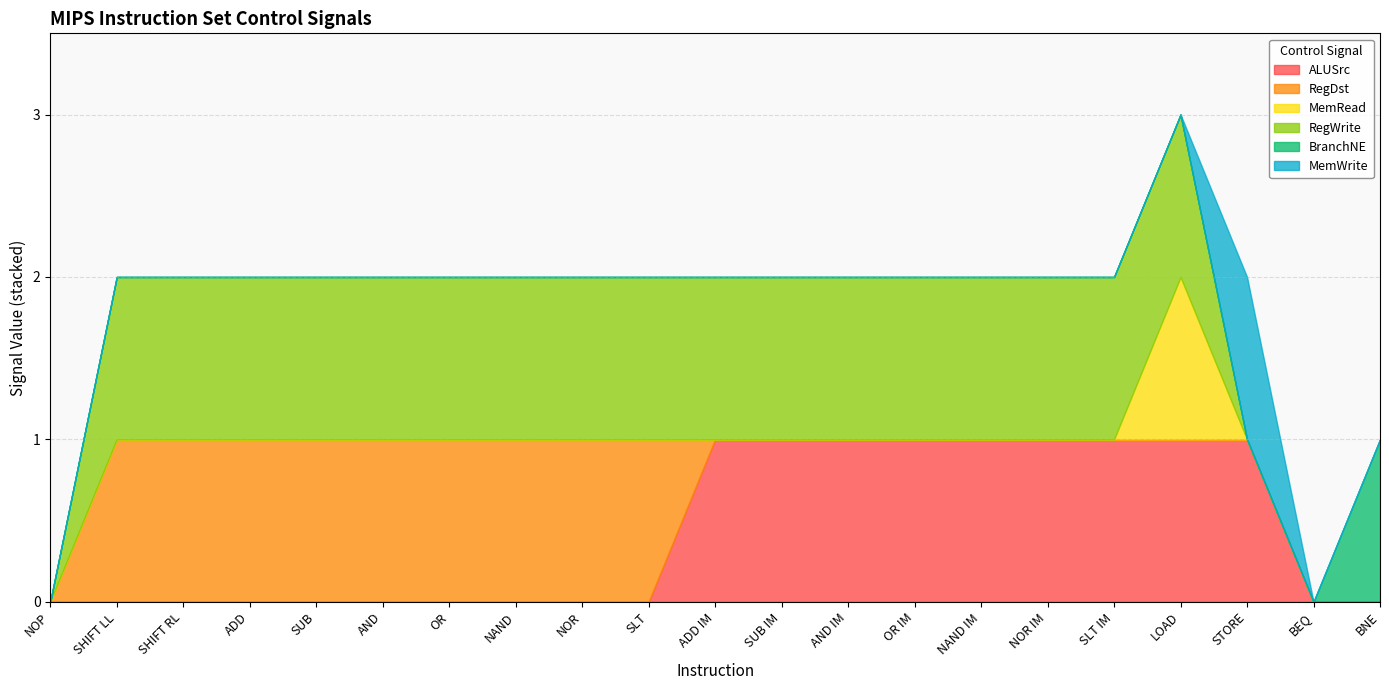

How many categories are shown in the chart?

21